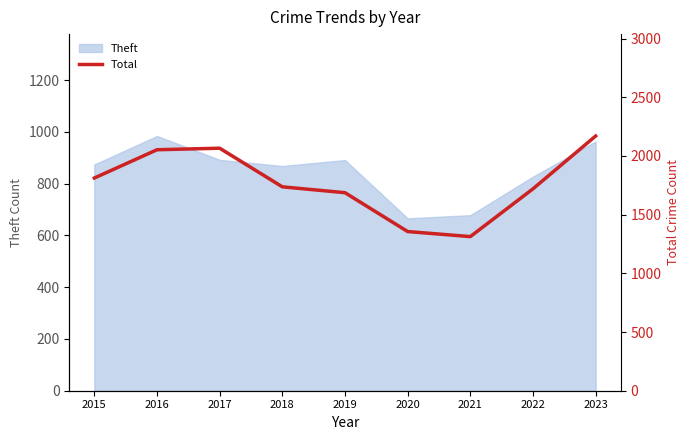

Reading left to right, what are all the values shown in this chart?

1812	2053	2066	1737	1687	1356	1313	1720	2170